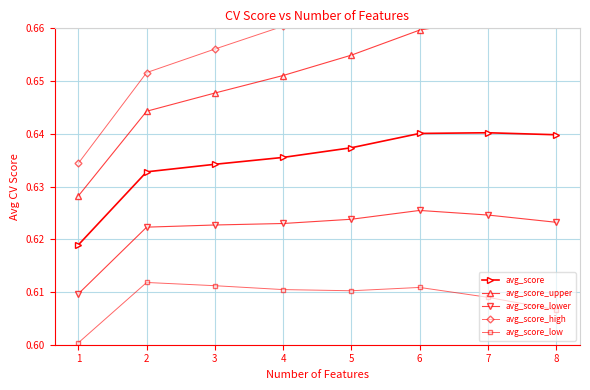

What is the total value across all series at 6?

3.2